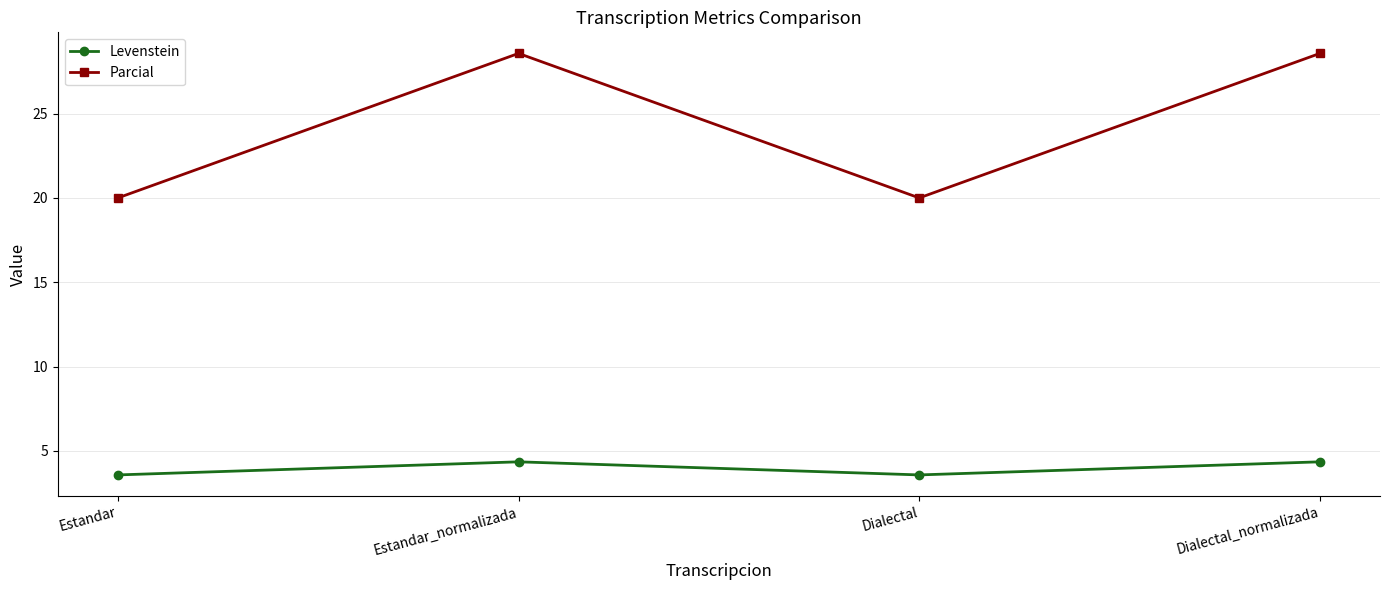

What is the minimum value shown in the chart?

3.6